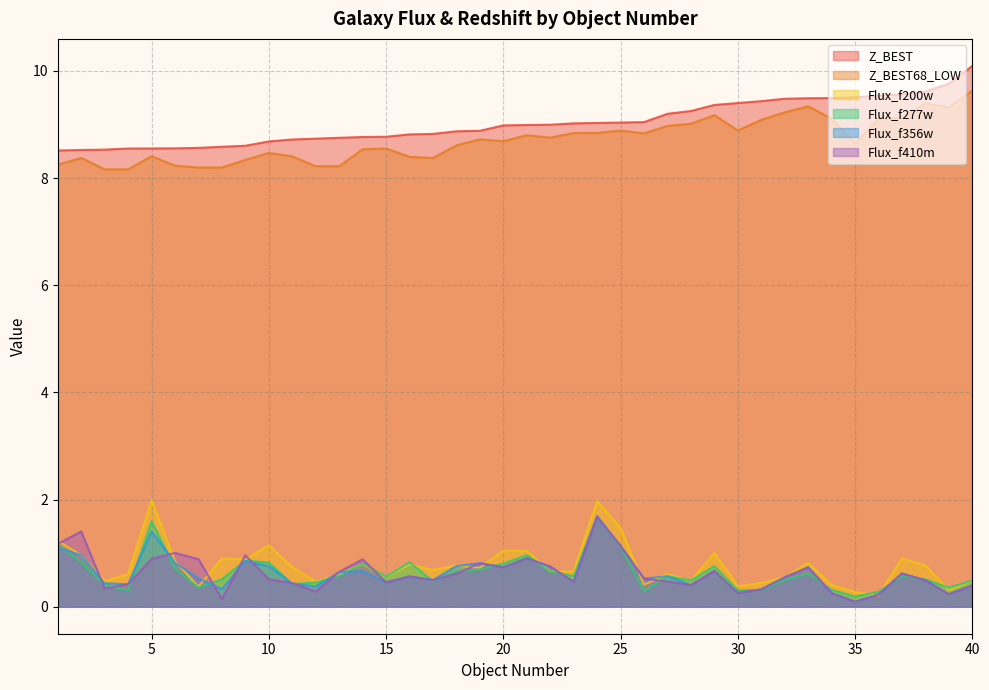

What is the total value across all series at 8?

18.7